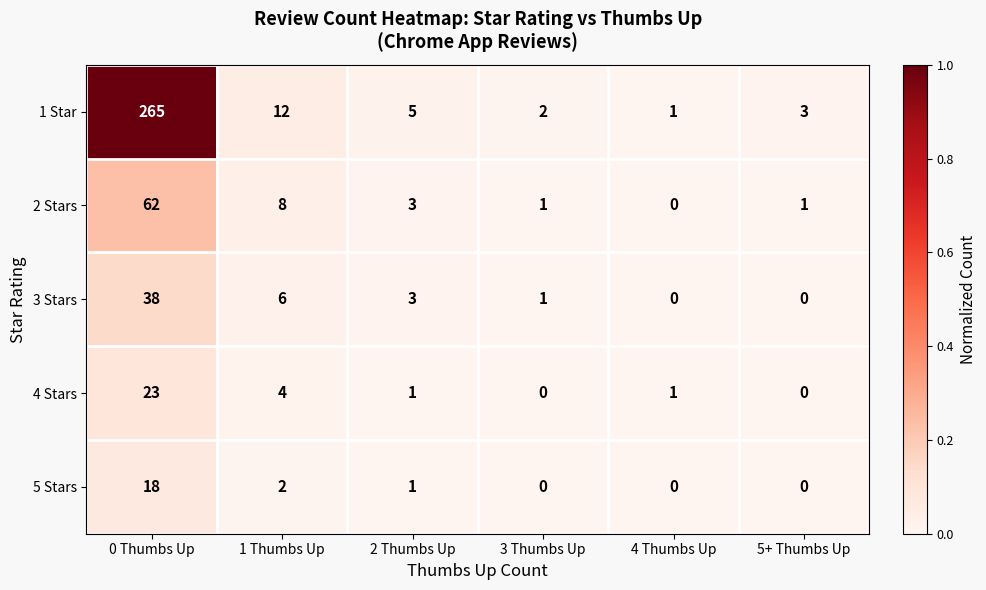

What is the sum of the 3 Stars values at 0 Thumbs Up and 4 Thumbs Up?

38